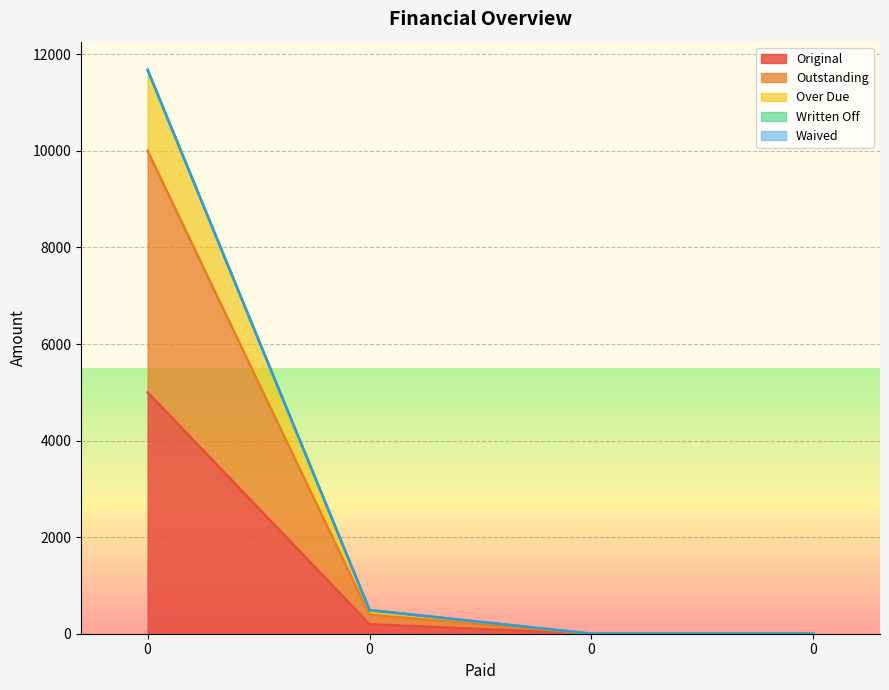

Reading right to left, transcribe all the data shown in this chart.

Original: 0=0.0	0=0.0	0=196.4	0=5000.0
Outstanding: 0=0.0	0=0.0	0=392.8	0=10000.0
Over Due: 0=0.0	0=0.0	0=489.8	0=11678.5